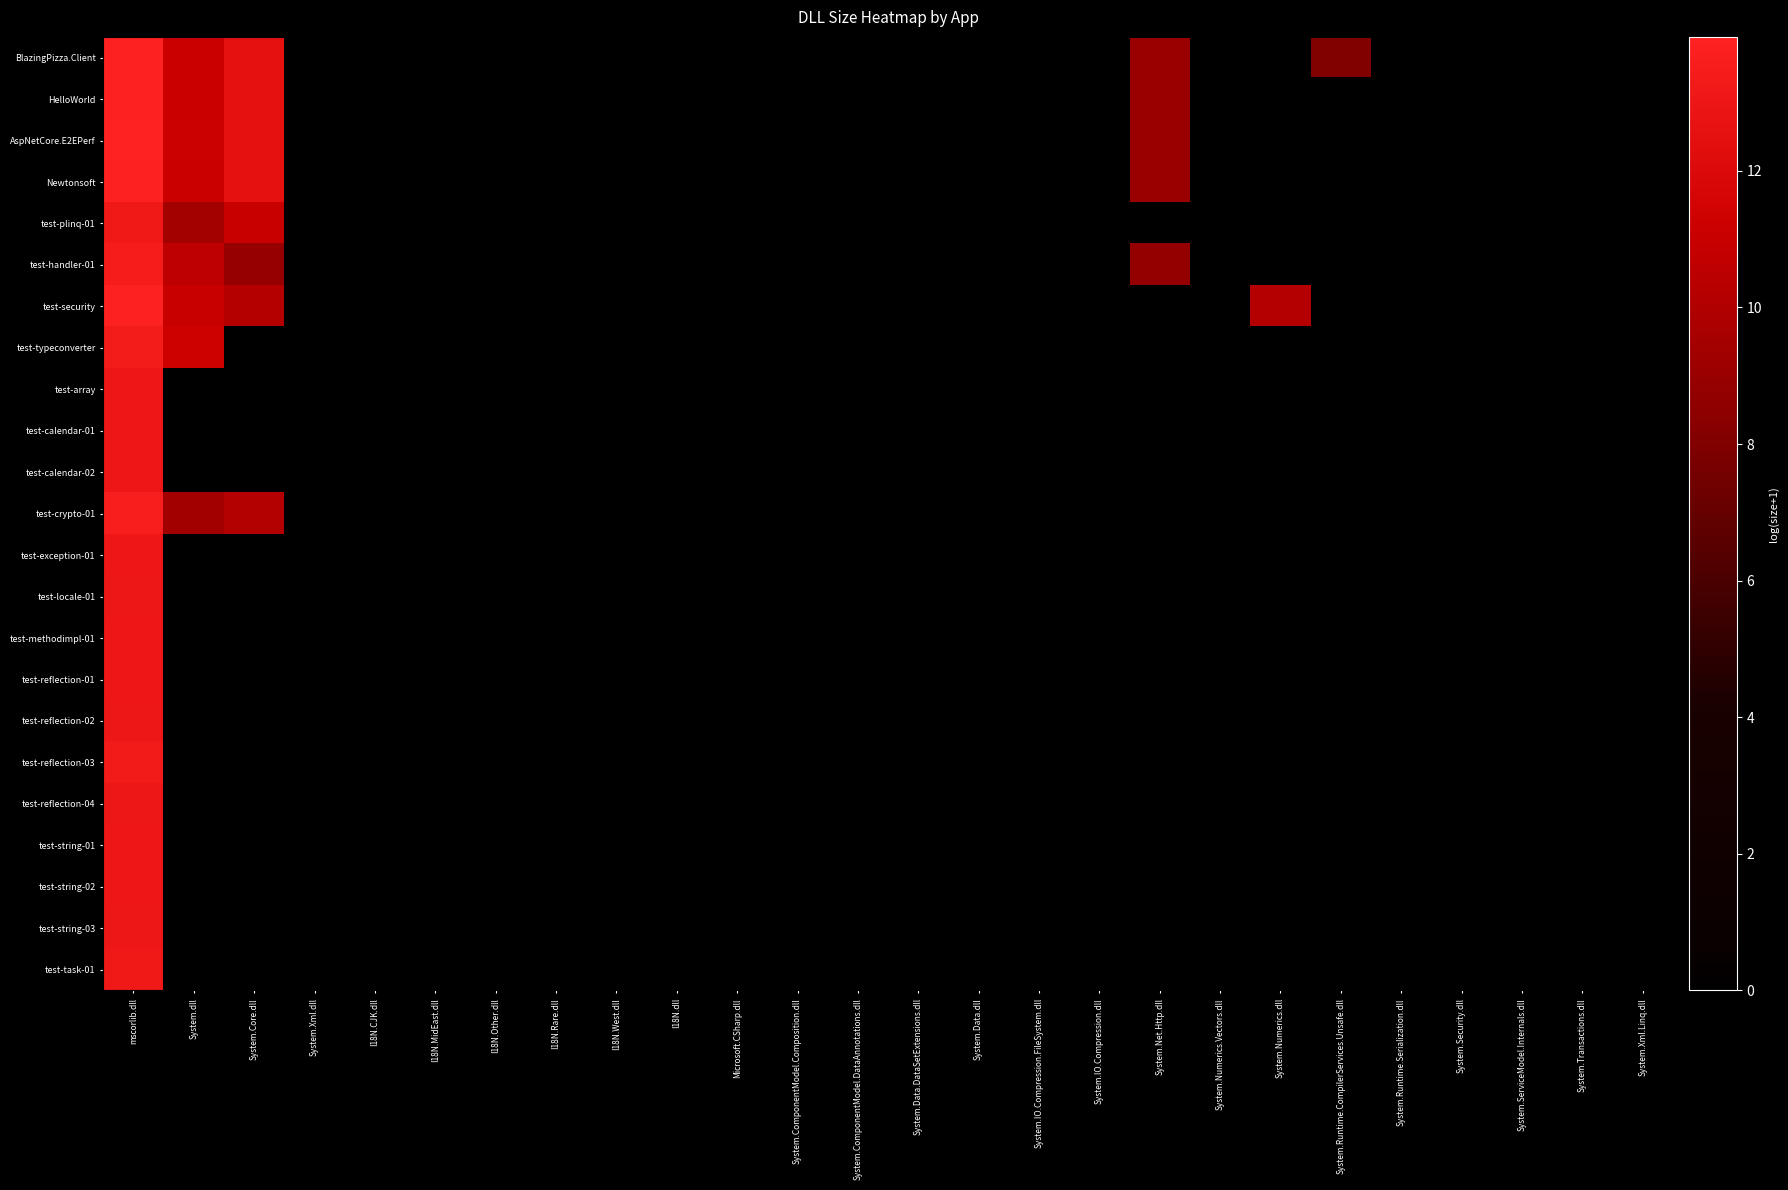

Reading left to right, extract all data points from this chart.

BlazingPizza.Client: mscorlib.dll=13.9	System.dll=11.1	System.Core.dll=12.6	System.Xml.dll=0.0	I18N.CJK.dll=0.0	I18N.MidEast.dll=0.0	I18N.Other.dll=0.0	I18N.Rare.dll=0.0	I18N.West.dll=0.0	I18N.dll=0.0	Microsoft.CSharp.dll=0.0	System.ComponentModel.Composition.dll=0.0	System.ComponentModel.DataAnnotations.dll=0.0	System.Data.DataSetExtensions.dll=0.0	System.Data.dll=0.0	System.IO.Compression.FileSystem.dll=0.0	System.IO.Compression.dll=0.0	System.Net.Http.dll=9.1	System.Numerics.Vectors.dll=0.0	System.Numerics.dll=0.0	System.Runtime.CompilerServices.Unsafe.dll=8.0	System.Runtime.Serialization.dll=0.0	System.Security.dll=0.0	System.ServiceModel.Internals.dll=0.0	System.Transactions.dll=0.0	System.Xml.Linq.dll=0.0
HelloWorld: mscorlib.dll=13.9	System.dll=11.1	System.Core.dll=12.6	System.Xml.dll=0.0	I18N.CJK.dll=0.0	I18N.MidEast.dll=0.0	I18N.Other.dll=0.0	I18N.Rare.dll=0.0	I18N.West.dll=0.0	I18N.dll=0.0	Microsoft.CSharp.dll=0.0	System.ComponentModel.Composition.dll=0.0	System.ComponentModel.DataAnnotations.dll=0.0	System.Data.DataSetExtensions.dll=0.0	System.Data.dll=0.0	System.IO.Compression.FileSystem.dll=0.0	System.IO.Compression.dll=0.0	System.Net.Http.dll=9.1	System.Numerics.Vectors.dll=0.0	System.Numerics.dll=0.0	System.Runtime.CompilerServices.Unsafe.dll=0.0	System.Runtime.Serialization.dll=0.0	System.Security.dll=0.0	System.ServiceModel.Internals.dll=0.0	System.Transactions.dll=0.0	System.Xml.Linq.dll=0.0
AspNetCore.E2EPerf: mscorlib.dll=14.0	System.dll=11.1	System.Core.dll=12.6	System.Xml.dll=0.0	I18N.CJK.dll=0.0	I18N.MidEast.dll=0.0	I18N.Other.dll=0.0	I18N.Rare.dll=0.0	I18N.West.dll=0.0	I18N.dll=0.0	Microsoft.CSharp.dll=0.0	System.ComponentModel.Composition.dll=0.0	System.ComponentModel.DataAnnotations.dll=0.0	System.Data.DataSetExtensions.dll=0.0	System.Data.dll=0.0	System.IO.Compression.FileSystem.dll=0.0	System.IO.Compression.dll=0.0	System.Net.Http.dll=9.1	System.Numerics.Vectors.dll=0.0	System.Numerics.dll=0.0	System.Runtime.CompilerServices.Unsafe.dll=0.0	System.Runtime.Serialization.dll=0.0	System.Security.dll=0.0	System.ServiceModel.Internals.dll=0.0	System.Transactions.dll=0.0	System.Xml.Linq.dll=0.0
Newtonsoft: mscorlib.dll=13.9	System.dll=11.1	System.Core.dll=12.6	System.Xml.dll=0.0	I18N.CJK.dll=0.0	I18N.MidEast.dll=0.0	I18N.Other.dll=0.0	I18N.Rare.dll=0.0	I18N.West.dll=0.0	I18N.dll=0.0	Microsoft.CSharp.dll=0.0	System.ComponentModel.Composition.dll=0.0	System.ComponentModel.DataAnnotations.dll=0.0	System.Data.DataSetExtensions.dll=0.0	System.Data.dll=0.0	System.IO.Compression.FileSystem.dll=0.0	System.IO.Compression.dll=0.0	System.Net.Http.dll=9.1	System.Numerics.Vectors.dll=0.0	System.Numerics.dll=0.0	System.Runtime.CompilerServices.Unsafe.dll=0.0	System.Runtime.Serialization.dll=0.0	System.Security.dll=0.0	System.ServiceModel.Internals.dll=0.0	System.Transactions.dll=0.0	System.Xml.Linq.dll=0.0
test-plinq-01: mscorlib.dll=13.2	System.dll=9.4	System.Core.dll=11.0	System.Xml.dll=0.0	I18N.CJK.dll=0.0	I18N.MidEast.dll=0.0	I18N.Other.dll=0.0	I18N.Rare.dll=0.0	I18N.West.dll=0.0	I18N.dll=0.0	Microsoft.CSharp.dll=0.0	System.ComponentModel.Composition.dll=0.0	System.ComponentModel.DataAnnotations.dll=0.0	System.Data.DataSetExtensions.dll=0.0	System.Data.dll=0.0	System.IO.Compression.FileSystem.dll=0.0	System.IO.Compression.dll=0.0	System.Net.Http.dll=0.0	System.Numerics.Vectors.dll=0.0	System.Numerics.dll=0.0	System.Runtime.CompilerServices.Unsafe.dll=0.0	System.Runtime.Serialization.dll=0.0	System.Security.dll=0.0	System.ServiceModel.Internals.dll=0.0	System.Transactions.dll=0.0	System.Xml.Linq.dll=0.0
test-handler-01: mscorlib.dll=13.5	System.dll=10.6	System.Core.dll=8.9	System.Xml.dll=0.0	I18N.CJK.dll=0.0	I18N.MidEast.dll=0.0	I18N.Other.dll=0.0	I18N.Rare.dll=0.0	I18N.West.dll=0.0	I18N.dll=0.0	Microsoft.CSharp.dll=0.0	System.ComponentModel.Composition.dll=0.0	System.ComponentModel.DataAnnotations.dll=0.0	System.Data.DataSetExtensions.dll=0.0	System.Data.dll=0.0	System.IO.Compression.FileSystem.dll=0.0	System.IO.Compression.dll=0.0	System.Net.Http.dll=8.8	System.Numerics.Vectors.dll=0.0	System.Numerics.dll=0.0	System.Runtime.CompilerServices.Unsafe.dll=0.0	System.Runtime.Serialization.dll=0.0	System.Security.dll=0.0	System.ServiceModel.Internals.dll=0.0	System.Transactions.dll=0.0	System.Xml.Linq.dll=0.0
test-security: mscorlib.dll=13.9	System.dll=11.0	System.Core.dll=10.2	System.Xml.dll=0.0	I18N.CJK.dll=0.0	I18N.MidEast.dll=0.0	I18N.Other.dll=0.0	I18N.Rare.dll=0.0	I18N.West.dll=0.0	I18N.dll=0.0	Microsoft.CSharp.dll=0.0	System.ComponentModel.Composition.dll=0.0	System.ComponentModel.DataAnnotations.dll=0.0	System.Data.DataSetExtensions.dll=0.0	System.Data.dll=0.0	System.IO.Compression.FileSystem.dll=0.0	System.IO.Compression.dll=0.0	System.Net.Http.dll=0.0	System.Numerics.Vectors.dll=0.0	System.Numerics.dll=10.2	System.Runtime.CompilerServices.Unsafe.dll=0.0	System.Runtime.Serialization.dll=0.0	System.Security.dll=0.0	System.ServiceModel.Internals.dll=0.0	System.Transactions.dll=0.0	System.Xml.Linq.dll=0.0
test-typeconverter: mscorlib.dll=13.4	System.dll=11.3	System.Core.dll=0.0	System.Xml.dll=0.0	I18N.CJK.dll=0.0	I18N.MidEast.dll=0.0	I18N.Other.dll=0.0	I18N.Rare.dll=0.0	I18N.West.dll=0.0	I18N.dll=0.0	Microsoft.CSharp.dll=0.0	System.ComponentModel.Composition.dll=0.0	System.ComponentModel.DataAnnotations.dll=0.0	System.Data.DataSetExtensions.dll=0.0	System.Data.dll=0.0	System.IO.Compression.FileSystem.dll=0.0	System.IO.Compression.dll=0.0	System.Net.Http.dll=0.0	System.Numerics.Vectors.dll=0.0	System.Numerics.dll=0.0	System.Runtime.CompilerServices.Unsafe.dll=0.0	System.Runtime.Serialization.dll=0.0	System.Security.dll=0.0	System.ServiceModel.Internals.dll=0.0	System.Transactions.dll=0.0	System.Xml.Linq.dll=0.0
test-array: mscorlib.dll=13.0	System.dll=0.0	System.Core.dll=0.0	System.Xml.dll=0.0	I18N.CJK.dll=0.0	I18N.MidEast.dll=0.0	I18N.Other.dll=0.0	I18N.Rare.dll=0.0	I18N.West.dll=0.0	I18N.dll=0.0	Microsoft.CSharp.dll=0.0	System.ComponentModel.Composition.dll=0.0	System.ComponentModel.DataAnnotations.dll=0.0	System.Data.DataSetExtensions.dll=0.0	System.Data.dll=0.0	System.IO.Compression.FileSystem.dll=0.0	System.IO.Compression.dll=0.0	System.Net.Http.dll=0.0	System.Numerics.Vectors.dll=0.0	System.Numerics.dll=0.0	System.Runtime.CompilerServices.Unsafe.dll=0.0	System.Runtime.Serialization.dll=0.0	System.Security.dll=0.0	System.ServiceModel.Internals.dll=0.0	System.Transactions.dll=0.0	System.Xml.Linq.dll=0.0
test-calendar-01: mscorlib.dll=13.0	System.dll=0.0	System.Core.dll=0.0	System.Xml.dll=0.0	I18N.CJK.dll=0.0	I18N.MidEast.dll=0.0	I18N.Other.dll=0.0	I18N.Rare.dll=0.0	I18N.West.dll=0.0	I18N.dll=0.0	Microsoft.CSharp.dll=0.0	System.ComponentModel.Composition.dll=0.0	System.ComponentModel.DataAnnotations.dll=0.0	System.Data.DataSetExtensions.dll=0.0	System.Data.dll=0.0	System.IO.Compression.FileSystem.dll=0.0	System.IO.Compression.dll=0.0	System.Net.Http.dll=0.0	System.Numerics.Vectors.dll=0.0	System.Numerics.dll=0.0	System.Runtime.CompilerServices.Unsafe.dll=0.0	System.Runtime.Serialization.dll=0.0	System.Security.dll=0.0	System.ServiceModel.Internals.dll=0.0	System.Transactions.dll=0.0	System.Xml.Linq.dll=0.0
test-calendar-02: mscorlib.dll=13.0	System.dll=0.0	System.Core.dll=0.0	System.Xml.dll=0.0	I18N.CJK.dll=0.0	I18N.MidEast.dll=0.0	I18N.Other.dll=0.0	I18N.Rare.dll=0.0	I18N.West.dll=0.0	I18N.dll=0.0	Microsoft.CSharp.dll=0.0	System.ComponentModel.Composition.dll=0.0	System.ComponentModel.DataAnnotations.dll=0.0	System.Data.DataSetExtensions.dll=0.0	System.Data.dll=0.0	System.IO.Compression.FileSystem.dll=0.0	System.IO.Compression.dll=0.0	System.Net.Http.dll=0.0	System.Numerics.Vectors.dll=0.0	System.Numerics.dll=0.0	System.Runtime.CompilerServices.Unsafe.dll=0.0	System.Runtime.Serialization.dll=0.0	System.Security.dll=0.0	System.ServiceModel.Internals.dll=0.0	System.Transactions.dll=0.0	System.Xml.Linq.dll=0.0
test-crypto-01: mscorlib.dll=13.6	System.dll=9.4	System.Core.dll=10.1	System.Xml.dll=0.0	I18N.CJK.dll=0.0	I18N.MidEast.dll=0.0	I18N.Other.dll=0.0	I18N.Rare.dll=0.0	I18N.West.dll=0.0	I18N.dll=0.0	Microsoft.CSharp.dll=0.0	System.ComponentModel.Composition.dll=0.0	System.ComponentModel.DataAnnotations.dll=0.0	System.Data.DataSetExtensions.dll=0.0	System.Data.dll=0.0	System.IO.Compression.FileSystem.dll=0.0	System.IO.Compression.dll=0.0	System.Net.Http.dll=0.0	System.Numerics.Vectors.dll=0.0	System.Numerics.dll=0.0	System.Runtime.CompilerServices.Unsafe.dll=0.0	System.Runtime.Serialization.dll=0.0	System.Security.dll=0.0	System.ServiceModel.Internals.dll=0.0	System.Transactions.dll=0.0	System.Xml.Linq.dll=0.0
test-exception-01: mscorlib.dll=13.0	System.dll=0.0	System.Core.dll=0.0	System.Xml.dll=0.0	I18N.CJK.dll=0.0	I18N.MidEast.dll=0.0	I18N.Other.dll=0.0	I18N.Rare.dll=0.0	I18N.West.dll=0.0	I18N.dll=0.0	Microsoft.CSharp.dll=0.0	System.ComponentModel.Composition.dll=0.0	System.ComponentModel.DataAnnotations.dll=0.0	System.Data.DataSetExtensions.dll=0.0	System.Data.dll=0.0	System.IO.Compression.FileSystem.dll=0.0	System.IO.Compression.dll=0.0	System.Net.Http.dll=0.0	System.Numerics.Vectors.dll=0.0	System.Numerics.dll=0.0	System.Runtime.CompilerServices.Unsafe.dll=0.0	System.Runtime.Serialization.dll=0.0	System.Security.dll=0.0	System.ServiceModel.Internals.dll=0.0	System.Transactions.dll=0.0	System.Xml.Linq.dll=0.0
test-locale-01: mscorlib.dll=13.0	System.dll=0.0	System.Core.dll=0.0	System.Xml.dll=0.0	I18N.CJK.dll=0.0	I18N.MidEast.dll=0.0	I18N.Other.dll=0.0	I18N.Rare.dll=0.0	I18N.West.dll=0.0	I18N.dll=0.0	Microsoft.CSharp.dll=0.0	System.ComponentModel.Composition.dll=0.0	System.ComponentModel.DataAnnotations.dll=0.0	System.Data.DataSetExtensions.dll=0.0	System.Data.dll=0.0	System.IO.Compression.FileSystem.dll=0.0	System.IO.Compression.dll=0.0	System.Net.Http.dll=0.0	System.Numerics.Vectors.dll=0.0	System.Numerics.dll=0.0	System.Runtime.CompilerServices.Unsafe.dll=0.0	System.Runtime.Serialization.dll=0.0	System.Security.dll=0.0	System.ServiceModel.Internals.dll=0.0	System.Transactions.dll=0.0	System.Xml.Linq.dll=0.0
test-methodimpl-01: mscorlib.dll=13.0	System.dll=0.0	System.Core.dll=0.0	System.Xml.dll=0.0	I18N.CJK.dll=0.0	I18N.MidEast.dll=0.0	I18N.Other.dll=0.0	I18N.Rare.dll=0.0	I18N.West.dll=0.0	I18N.dll=0.0	Microsoft.CSharp.dll=0.0	System.ComponentModel.Composition.dll=0.0	System.ComponentModel.DataAnnotations.dll=0.0	System.Data.DataSetExtensions.dll=0.0	System.Data.dll=0.0	System.IO.Compression.FileSystem.dll=0.0	System.IO.Compression.dll=0.0	System.Net.Http.dll=0.0	System.Numerics.Vectors.dll=0.0	System.Numerics.dll=0.0	System.Runtime.CompilerServices.Unsafe.dll=0.0	System.Runtime.Serialization.dll=0.0	System.Security.dll=0.0	System.ServiceModel.Internals.dll=0.0	System.Transactions.dll=0.0	System.Xml.Linq.dll=0.0
test-reflection-01: mscorlib.dll=13.0	System.dll=0.0	System.Core.dll=0.0	System.Xml.dll=0.0	I18N.CJK.dll=0.0	I18N.MidEast.dll=0.0	I18N.Other.dll=0.0	I18N.Rare.dll=0.0	I18N.West.dll=0.0	I18N.dll=0.0	Microsoft.CSharp.dll=0.0	System.ComponentModel.Composition.dll=0.0	System.ComponentModel.DataAnnotations.dll=0.0	System.Data.DataSetExtensions.dll=0.0	System.Data.dll=0.0	System.IO.Compression.FileSystem.dll=0.0	System.IO.Compression.dll=0.0	System.Net.Http.dll=0.0	System.Numerics.Vectors.dll=0.0	System.Numerics.dll=0.0	System.Runtime.CompilerServices.Unsafe.dll=0.0	System.Runtime.Serialization.dll=0.0	System.Security.dll=0.0	System.ServiceModel.Internals.dll=0.0	System.Transactions.dll=0.0	System.Xml.Linq.dll=0.0
test-reflection-02: mscorlib.dll=13.0	System.dll=0.0	System.Core.dll=0.0	System.Xml.dll=0.0	I18N.CJK.dll=0.0	I18N.MidEast.dll=0.0	I18N.Other.dll=0.0	I18N.Rare.dll=0.0	I18N.West.dll=0.0	I18N.dll=0.0	Microsoft.CSharp.dll=0.0	System.ComponentModel.Composition.dll=0.0	System.ComponentModel.DataAnnotations.dll=0.0	System.Data.DataSetExtensions.dll=0.0	System.Data.dll=0.0	System.IO.Compression.FileSystem.dll=0.0	System.IO.Compression.dll=0.0	System.Net.Http.dll=0.0	System.Numerics.Vectors.dll=0.0	System.Numerics.dll=0.0	System.Runtime.CompilerServices.Unsafe.dll=0.0	System.Runtime.Serialization.dll=0.0	System.Security.dll=0.0	System.ServiceModel.Internals.dll=0.0	System.Transactions.dll=0.0	System.Xml.Linq.dll=0.0
test-reflection-03: mscorlib.dll=13.3	System.dll=0.0	System.Core.dll=0.0	System.Xml.dll=0.0	I18N.CJK.dll=0.0	I18N.MidEast.dll=0.0	I18N.Other.dll=0.0	I18N.Rare.dll=0.0	I18N.West.dll=0.0	I18N.dll=0.0	Microsoft.CSharp.dll=0.0	System.ComponentModel.Composition.dll=0.0	System.ComponentModel.DataAnnotations.dll=0.0	System.Data.DataSetExtensions.dll=0.0	System.Data.dll=0.0	System.IO.Compression.FileSystem.dll=0.0	System.IO.Compression.dll=0.0	System.Net.Http.dll=0.0	System.Numerics.Vectors.dll=0.0	System.Numerics.dll=0.0	System.Runtime.CompilerServices.Unsafe.dll=0.0	System.Runtime.Serialization.dll=0.0	System.Security.dll=0.0	System.ServiceModel.Internals.dll=0.0	System.Transactions.dll=0.0	System.Xml.Linq.dll=0.0
test-reflection-04: mscorlib.dll=13.0	System.dll=0.0	System.Core.dll=0.0	System.Xml.dll=0.0	I18N.CJK.dll=0.0	I18N.MidEast.dll=0.0	I18N.Other.dll=0.0	I18N.Rare.dll=0.0	I18N.West.dll=0.0	I18N.dll=0.0	Microsoft.CSharp.dll=0.0	System.ComponentModel.Composition.dll=0.0	System.ComponentModel.DataAnnotations.dll=0.0	System.Data.DataSetExtensions.dll=0.0	System.Data.dll=0.0	System.IO.Compression.FileSystem.dll=0.0	System.IO.Compression.dll=0.0	System.Net.Http.dll=0.0	System.Numerics.Vectors.dll=0.0	System.Numerics.dll=0.0	System.Runtime.CompilerServices.Unsafe.dll=0.0	System.Runtime.Serialization.dll=0.0	System.Security.dll=0.0	System.ServiceModel.Internals.dll=0.0	System.Transactions.dll=0.0	System.Xml.Linq.dll=0.0
test-string-01: mscorlib.dll=13.0	System.dll=0.0	System.Core.dll=0.0	System.Xml.dll=0.0	I18N.CJK.dll=0.0	I18N.MidEast.dll=0.0	I18N.Other.dll=0.0	I18N.Rare.dll=0.0	I18N.West.dll=0.0	I18N.dll=0.0	Microsoft.CSharp.dll=0.0	System.ComponentModel.Composition.dll=0.0	System.ComponentModel.DataAnnotations.dll=0.0	System.Data.DataSetExtensions.dll=0.0	System.Data.dll=0.0	System.IO.Compression.FileSystem.dll=0.0	System.IO.Compression.dll=0.0	System.Net.Http.dll=0.0	System.Numerics.Vectors.dll=0.0	System.Numerics.dll=0.0	System.Runtime.CompilerServices.Unsafe.dll=0.0	System.Runtime.Serialization.dll=0.0	System.Security.dll=0.0	System.ServiceModel.Internals.dll=0.0	System.Transactions.dll=0.0	System.Xml.Linq.dll=0.0
test-string-02: mscorlib.dll=13.0	System.dll=0.0	System.Core.dll=0.0	System.Xml.dll=0.0	I18N.CJK.dll=0.0	I18N.MidEast.dll=0.0	I18N.Other.dll=0.0	I18N.Rare.dll=0.0	I18N.West.dll=0.0	I18N.dll=0.0	Microsoft.CSharp.dll=0.0	System.ComponentModel.Composition.dll=0.0	System.ComponentModel.DataAnnotations.dll=0.0	System.Data.DataSetExtensions.dll=0.0	System.Data.dll=0.0	System.IO.Compression.FileSystem.dll=0.0	System.IO.Compression.dll=0.0	System.Net.Http.dll=0.0	System.Numerics.Vectors.dll=0.0	System.Numerics.dll=0.0	System.Runtime.CompilerServices.Unsafe.dll=0.0	System.Runtime.Serialization.dll=0.0	System.Security.dll=0.0	System.ServiceModel.Internals.dll=0.0	System.Transactions.dll=0.0	System.Xml.Linq.dll=0.0
test-string-03: mscorlib.dll=13.1	System.dll=0.0	System.Core.dll=0.0	System.Xml.dll=0.0	I18N.CJK.dll=0.0	I18N.MidEast.dll=0.0	I18N.Other.dll=0.0	I18N.Rare.dll=0.0	I18N.West.dll=0.0	I18N.dll=0.0	Microsoft.CSharp.dll=0.0	System.ComponentModel.Composition.dll=0.0	System.ComponentModel.DataAnnotations.dll=0.0	System.Data.DataSetExtensions.dll=0.0	System.Data.dll=0.0	System.IO.Compression.FileSystem.dll=0.0	System.IO.Compression.dll=0.0	System.Net.Http.dll=0.0	System.Numerics.Vectors.dll=0.0	System.Numerics.dll=0.0	System.Runtime.CompilerServices.Unsafe.dll=0.0	System.Runtime.Serialization.dll=0.0	System.Security.dll=0.0	System.ServiceModel.Internals.dll=0.0	System.Transactions.dll=0.0	System.Xml.Linq.dll=0.0
test-task-01: mscorlib.dll=13.2	System.dll=0.0	System.Core.dll=0.0	System.Xml.dll=0.0	I18N.CJK.dll=0.0	I18N.MidEast.dll=0.0	I18N.Other.dll=0.0	I18N.Rare.dll=0.0	I18N.West.dll=0.0	I18N.dll=0.0	Microsoft.CSharp.dll=0.0	System.ComponentModel.Composition.dll=0.0	System.ComponentModel.DataAnnotations.dll=0.0	System.Data.DataSetExtensions.dll=0.0	System.Data.dll=0.0	System.IO.Compression.FileSystem.dll=0.0	System.IO.Compression.dll=0.0	System.Net.Http.dll=0.0	System.Numerics.Vectors.dll=0.0	System.Numerics.dll=0.0	System.Runtime.CompilerServices.Unsafe.dll=0.0	System.Runtime.Serialization.dll=0.0	System.Security.dll=0.0	System.ServiceModel.Internals.dll=0.0	System.Transactions.dll=0.0	System.Xml.Linq.dll=0.0